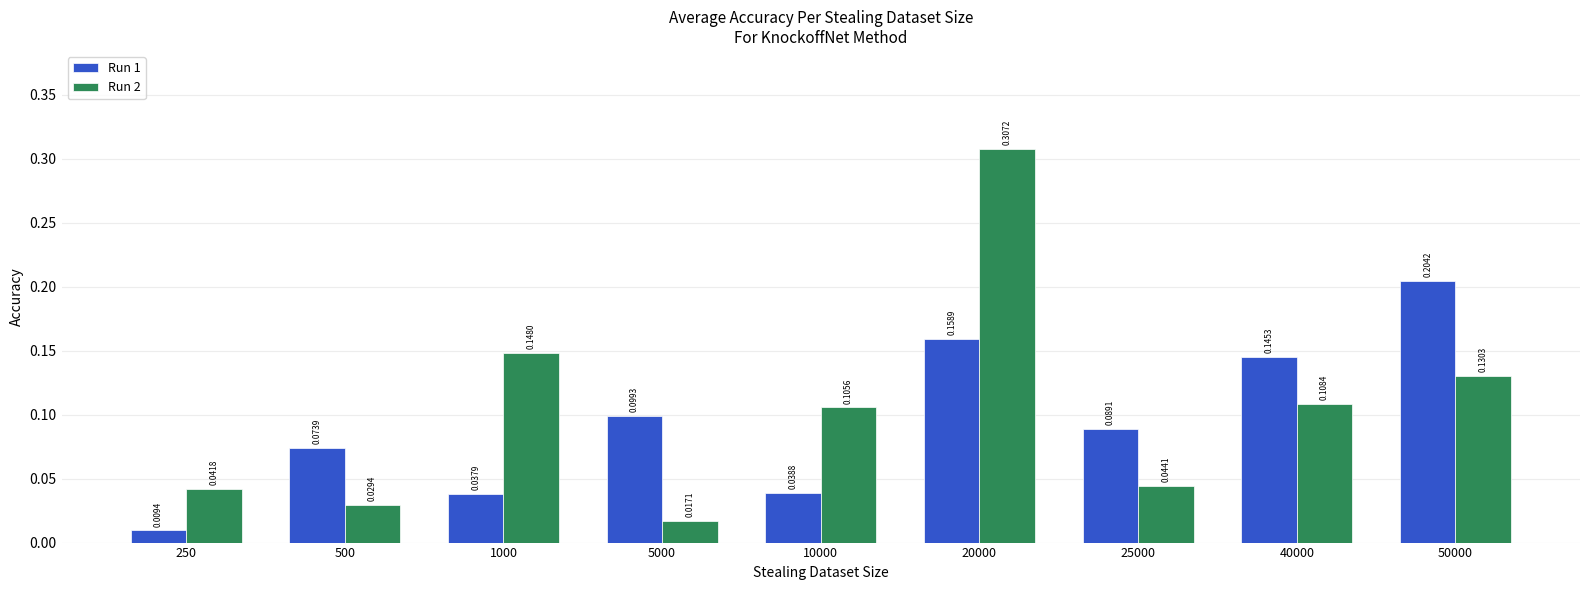

Which series has the largest range (max minus min)?

Run 2